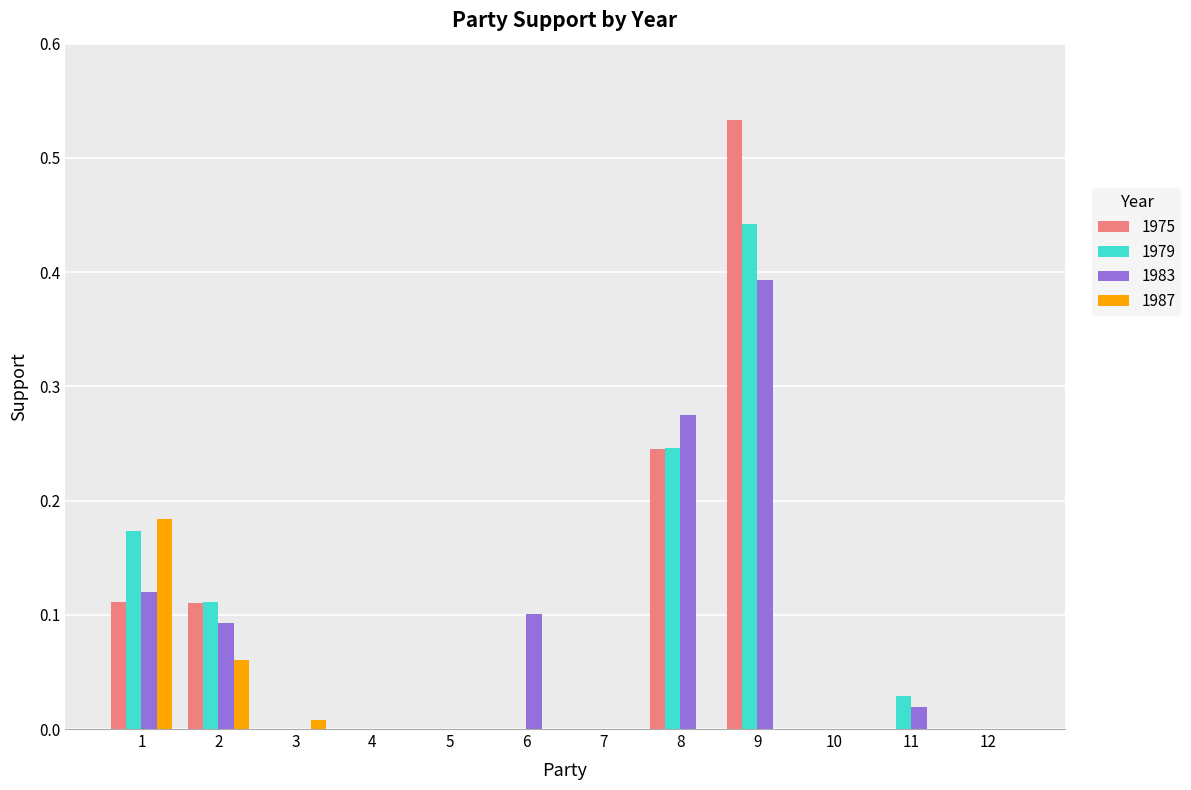

What is the sum of the 1979 values at 1 and 9?

0.6